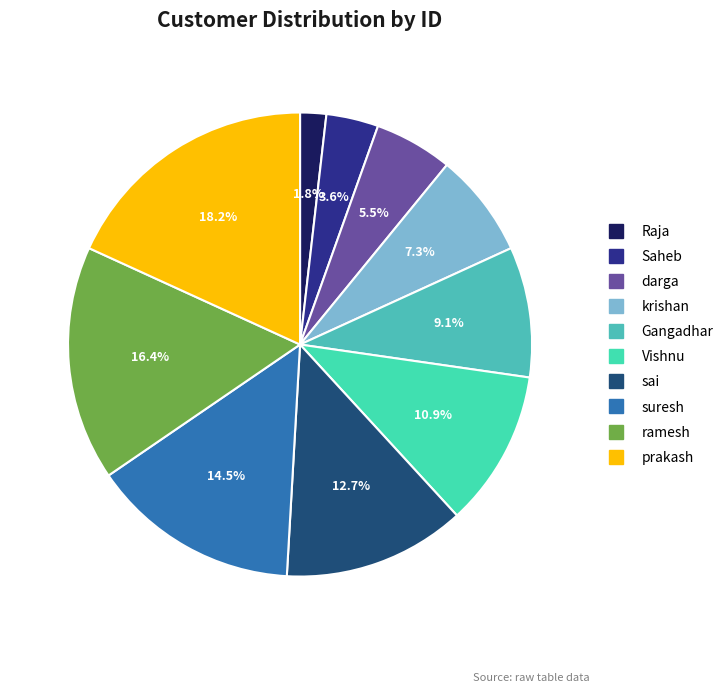

Which category has the biggest portion of the pie?

prakash